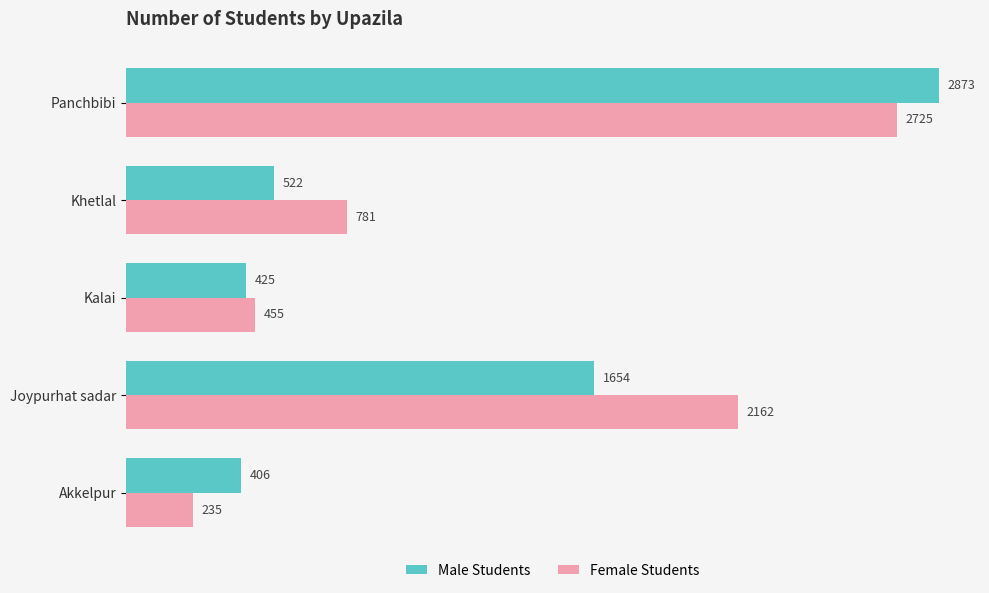

Rank the categories by Female Students value from highest to lowest.

Panchbibi, Joypurhat sadar, Khetlal, Kalai, Akkelpur